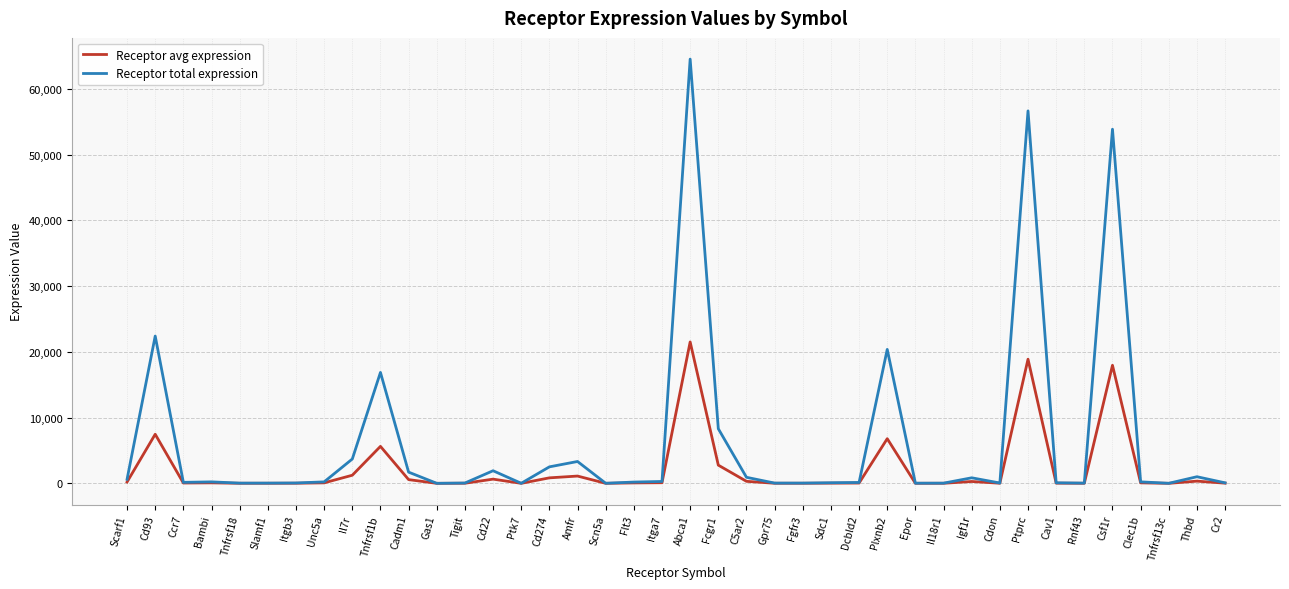

At which category is the sum across all series the highest?

Abca1